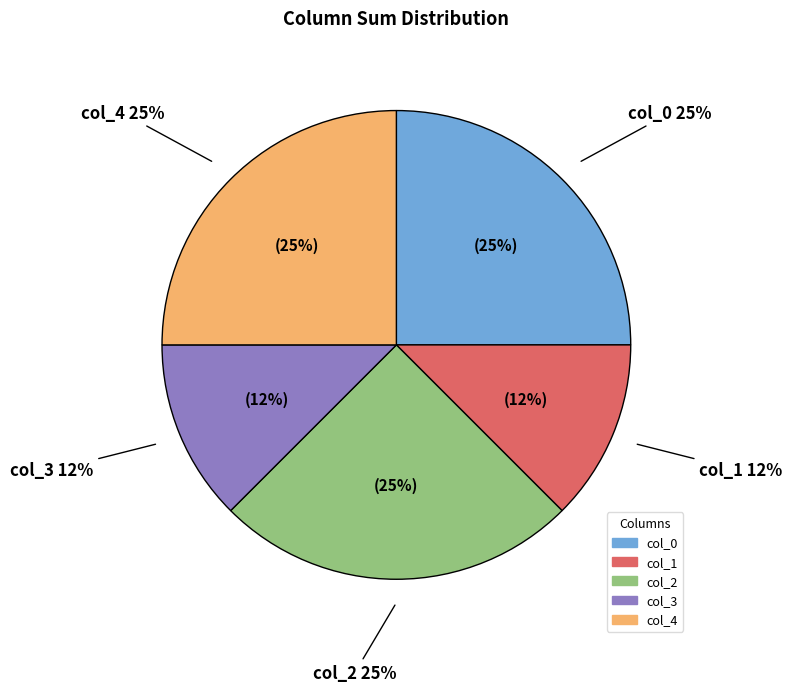

How many slices are in this pie chart?

5